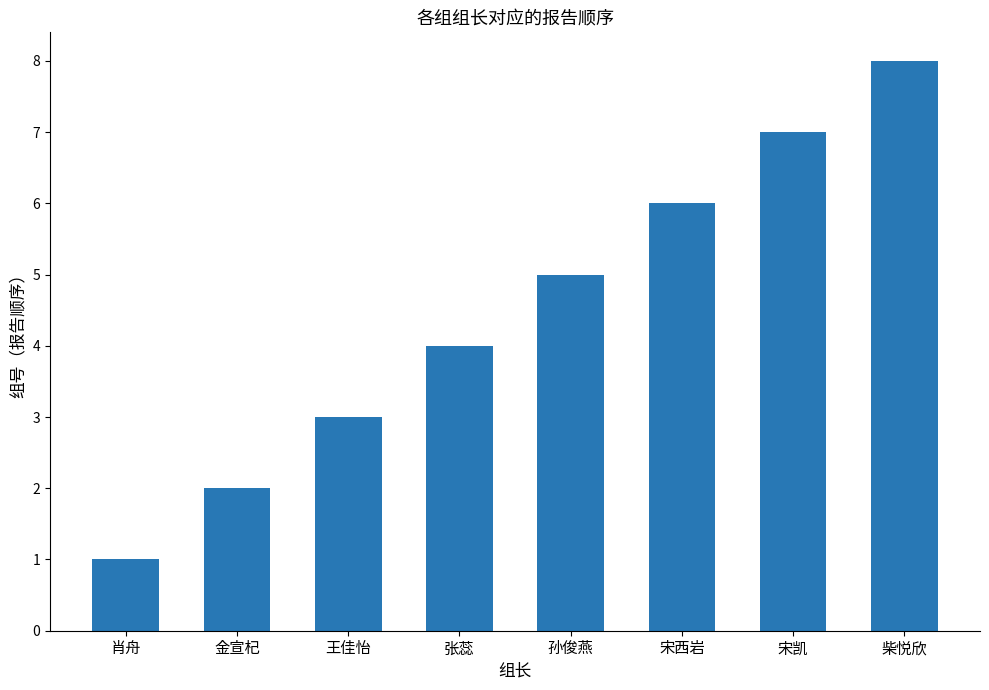

Reading left to right, transcribe all the data shown in this chart.

1	2	3	4	5	6	7	8